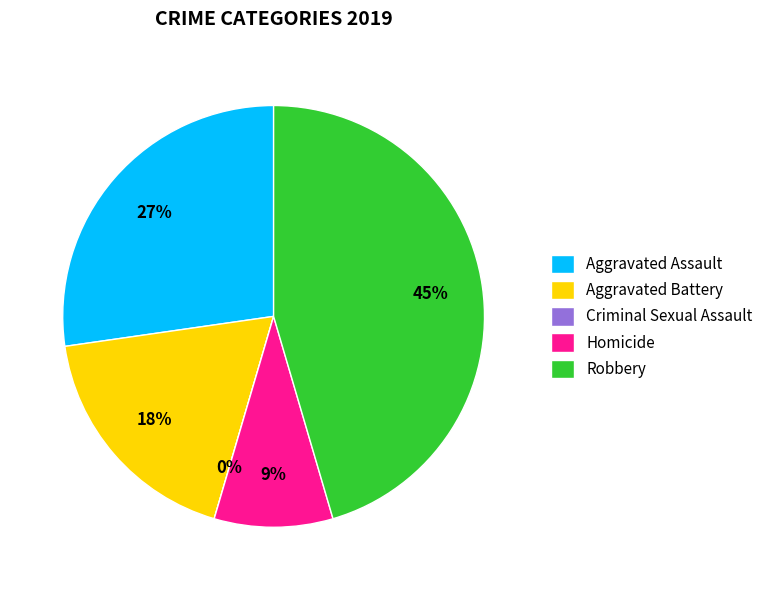

To the nearest percent, what is the difference between the largest and smallest slice percentages?

45%